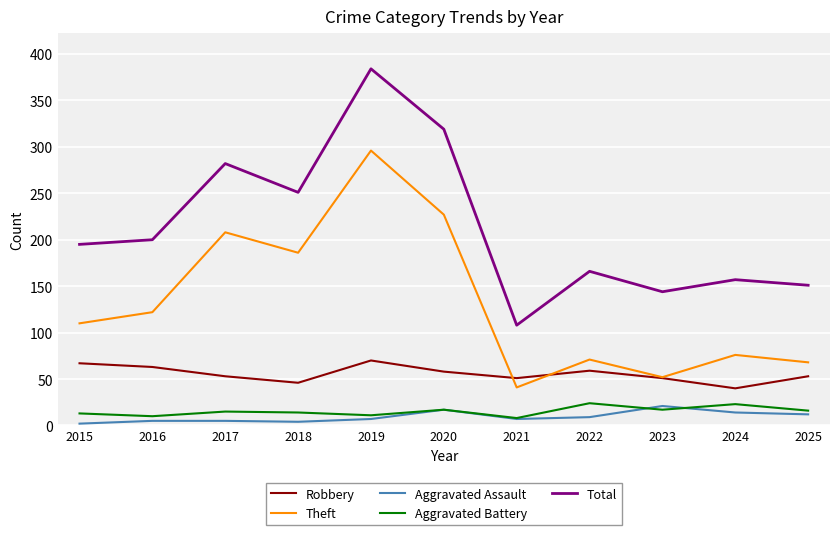

True or false: Theft has a value of 41 at 2021.

True